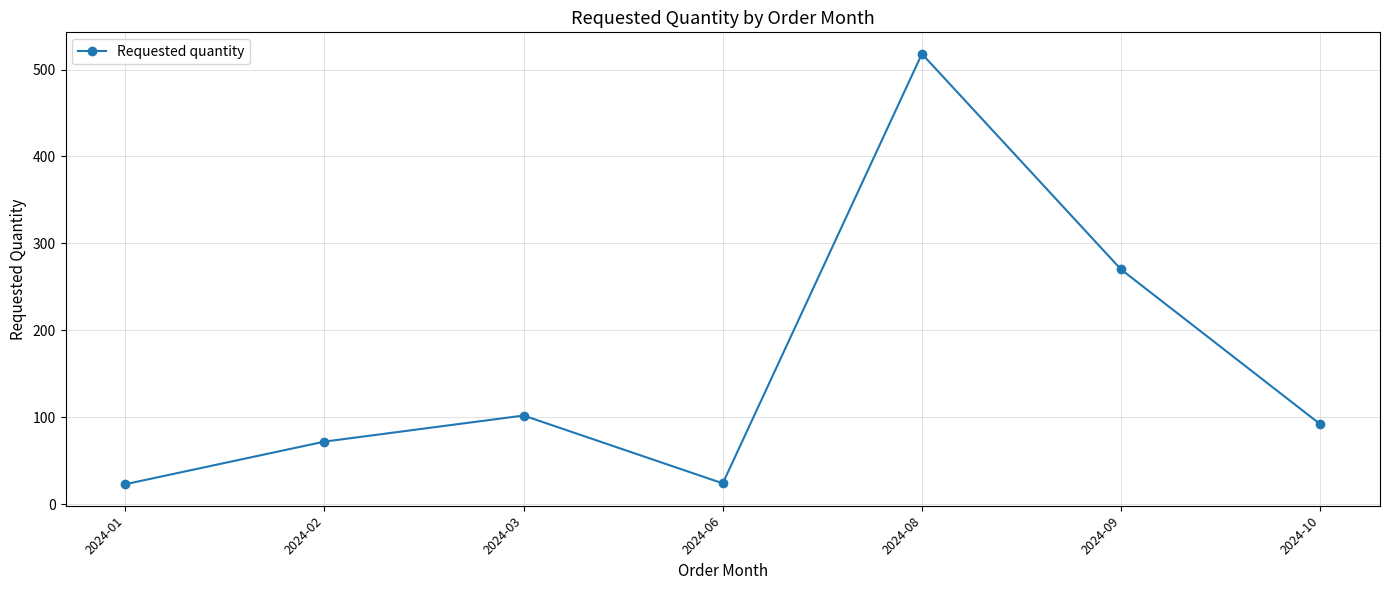

How many interior local peaks (higher than both neighbors) does the data have?

2